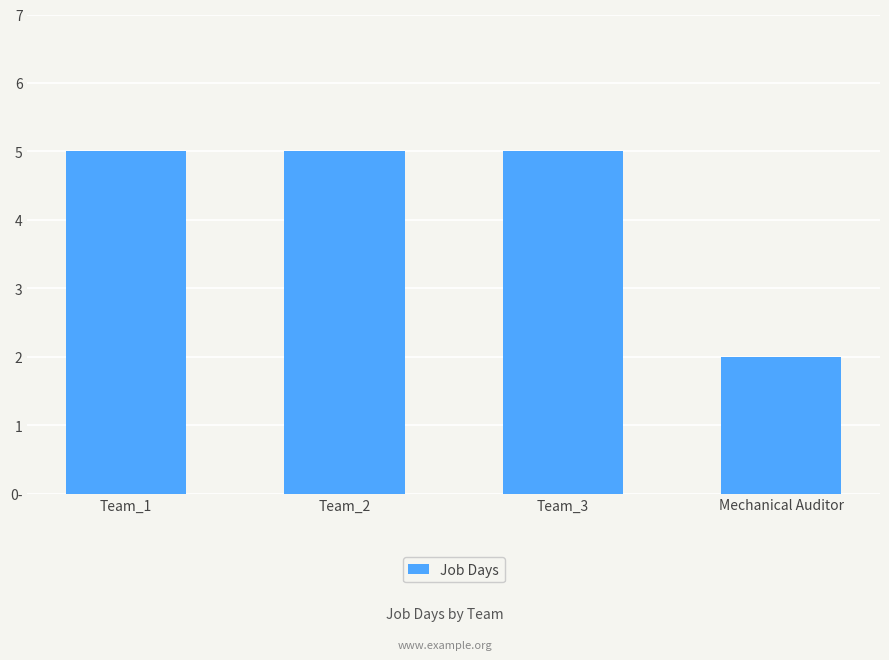

Count the values in the range 5 to 6.

3